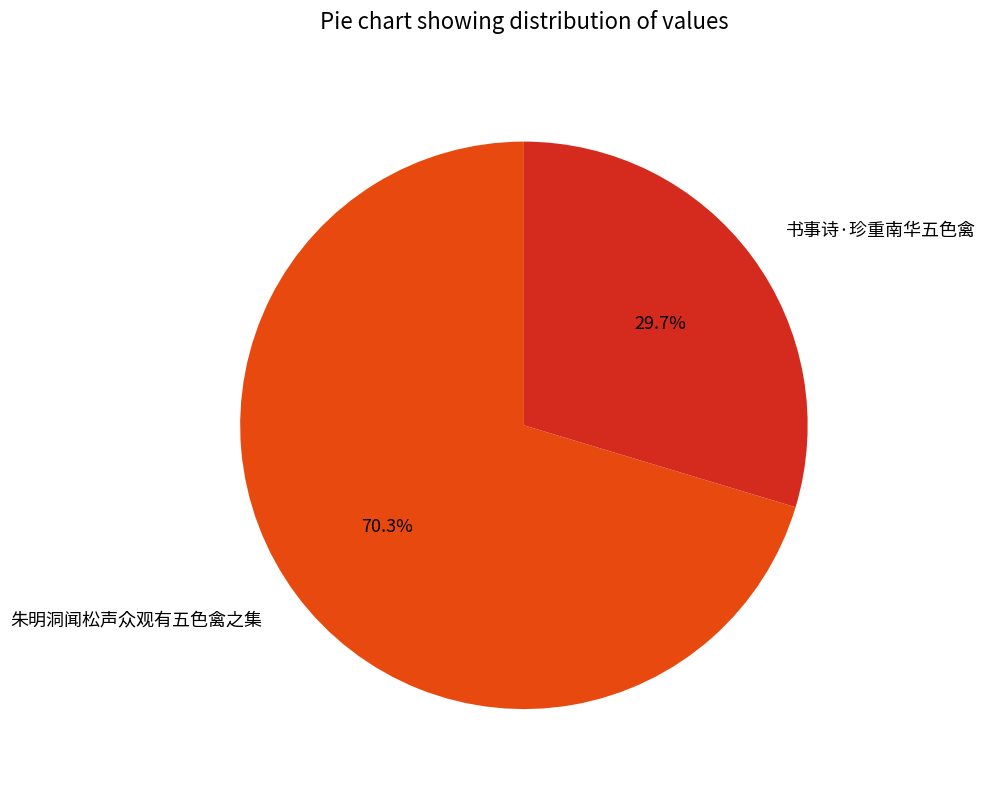

What percentage is the 朱明洞闻松声众观有五色禽之集 slice, to the nearest percent?

70%